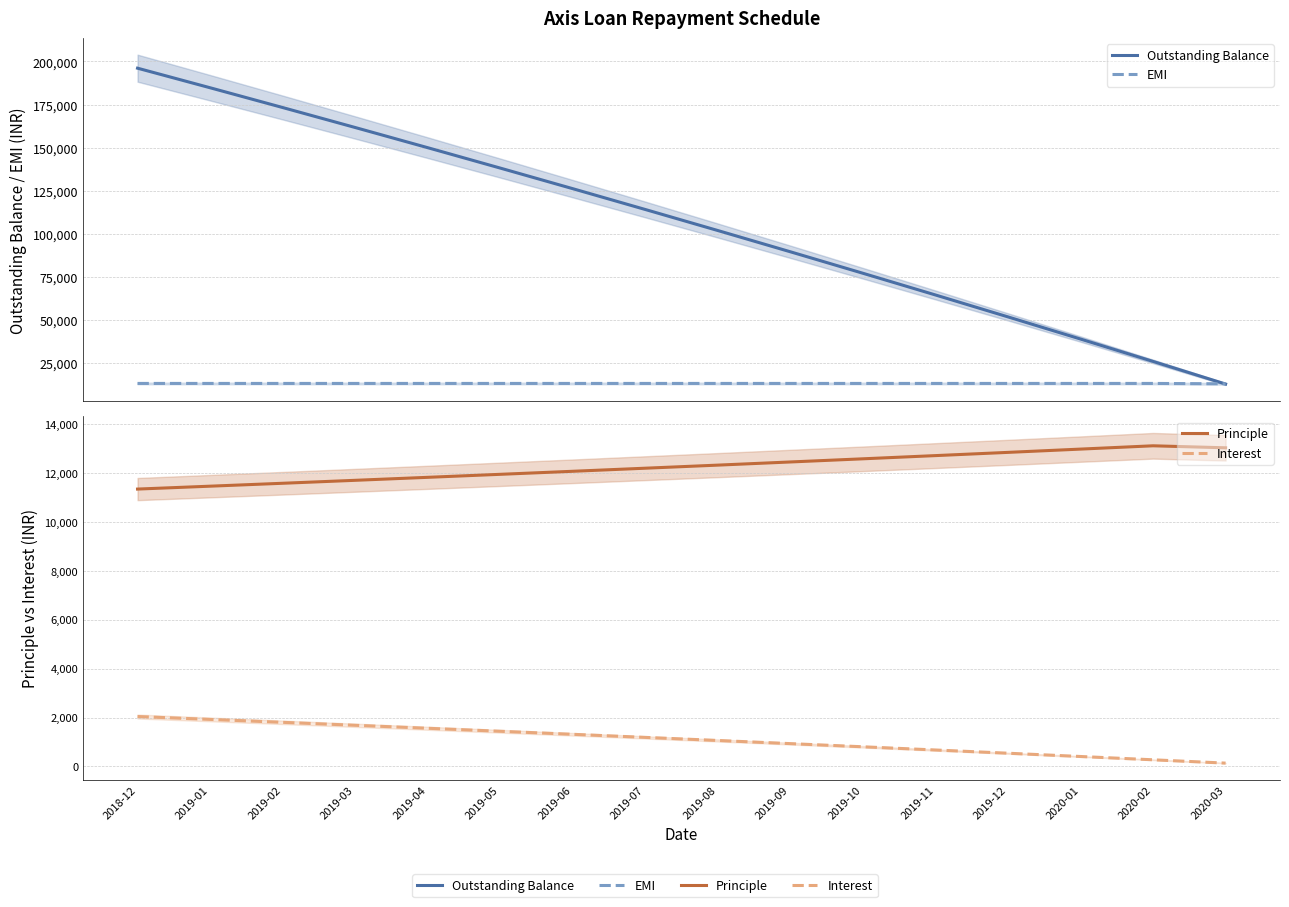

True or false: Interest and Outstanding Balance intersect in this chart.

False